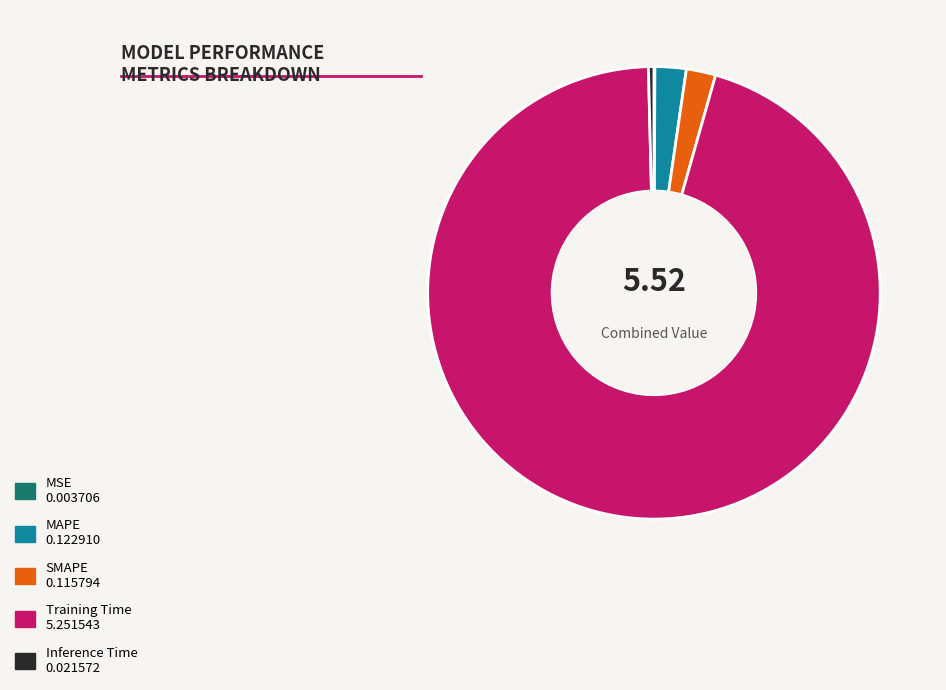

Which category has the biggest portion of the pie?

Training Time